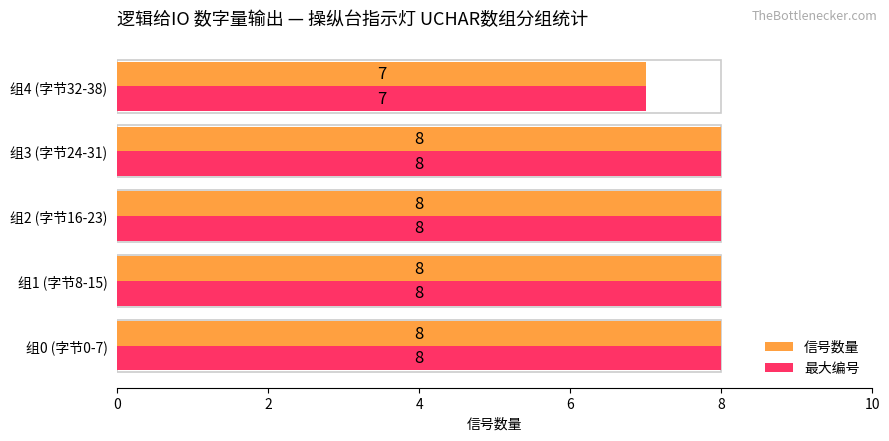

Is it true that 信号数量 equals 8 at 组2 (字节16-23)?

True